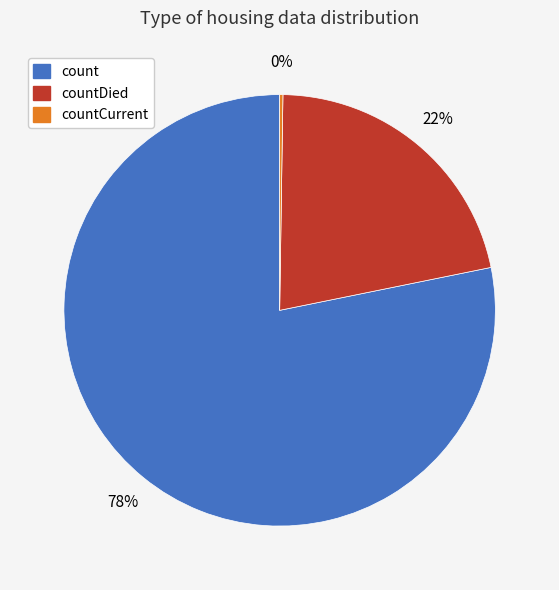

To the nearest percent, what is the difference between the largest and smallest slice percentages?

78%